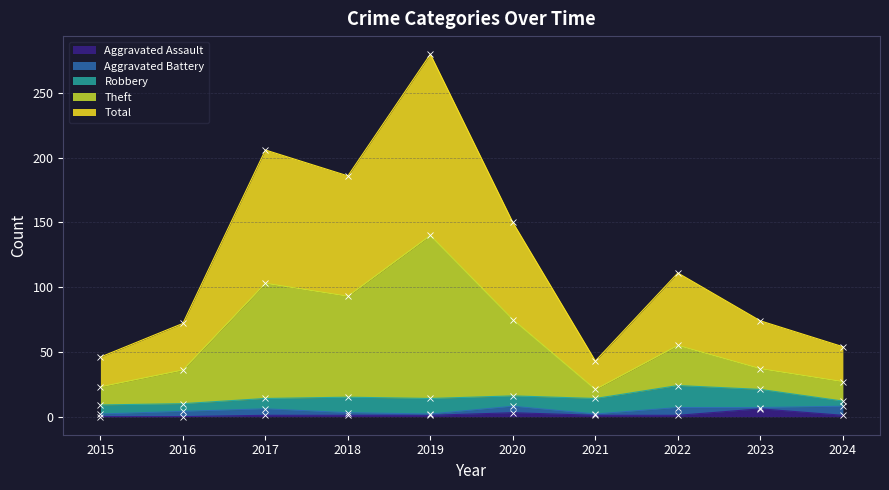

What is the difference between the maximum and minimum values in the Total series?

237